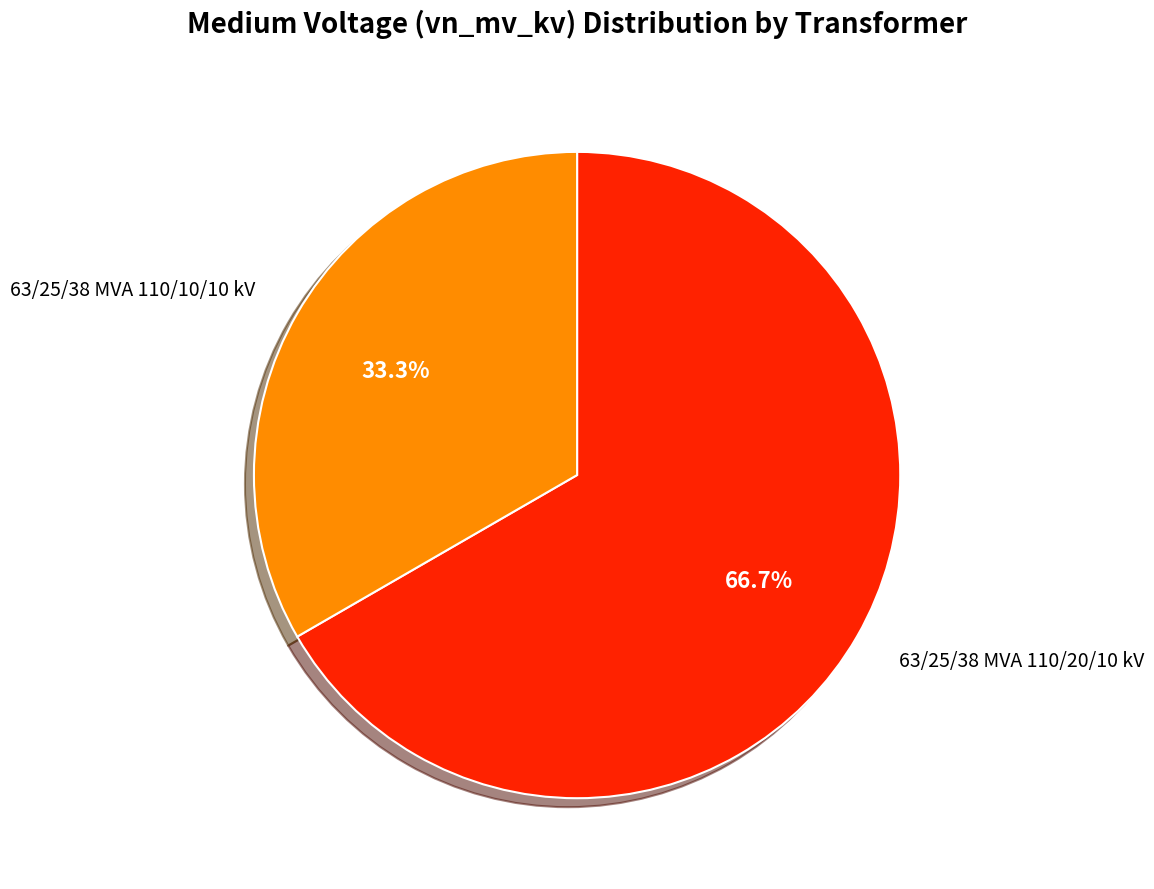

Is there any slice that represents more than half of the pie?

Yes